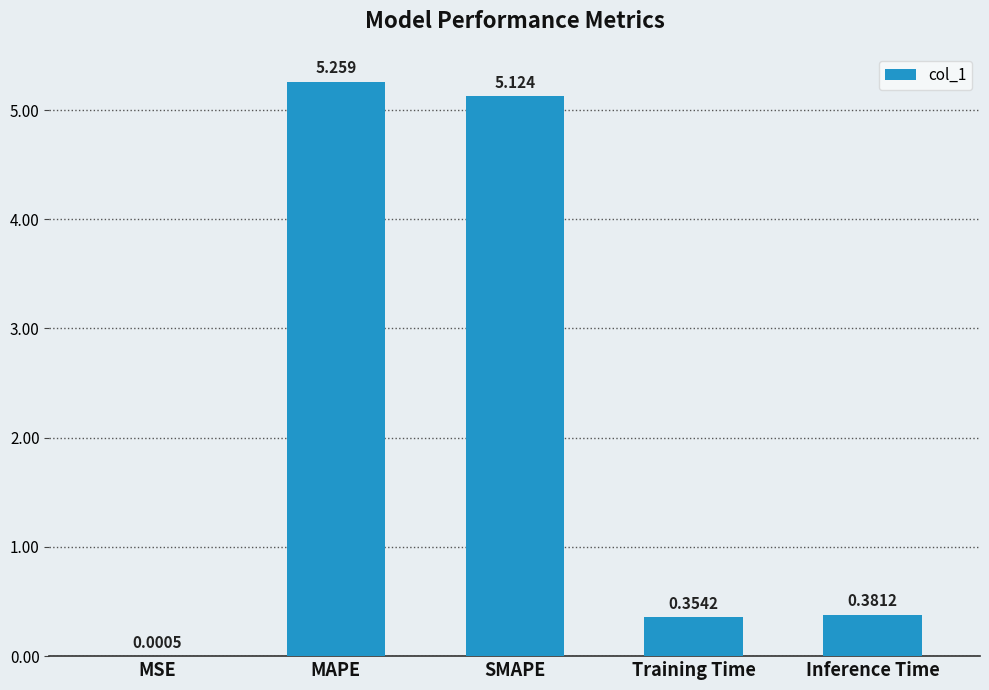

Which category has the highest value across all series?

MAPE